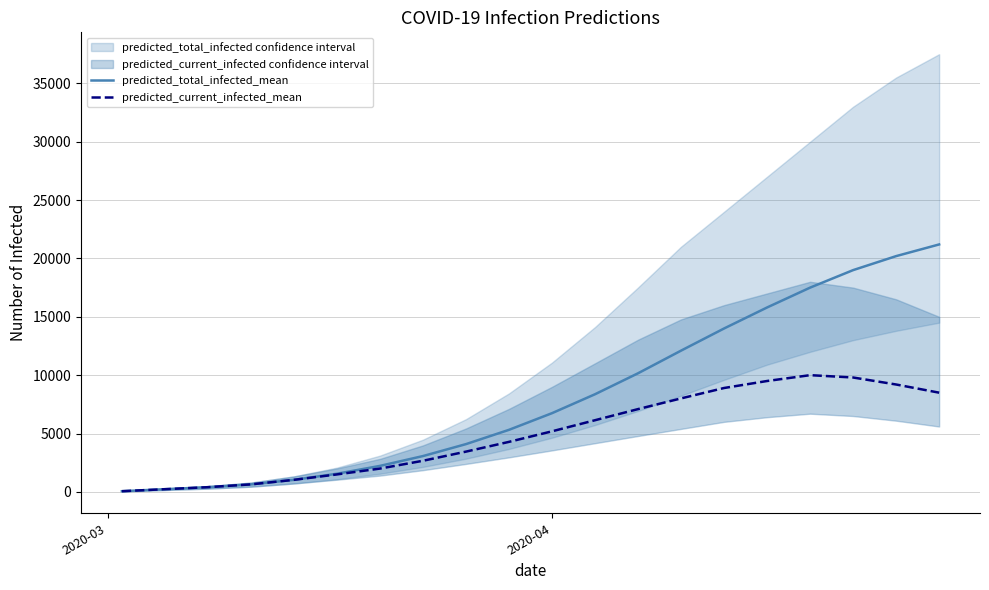

What is the value of the predicted_total_infected_mean point at the 12th from the left?

8366